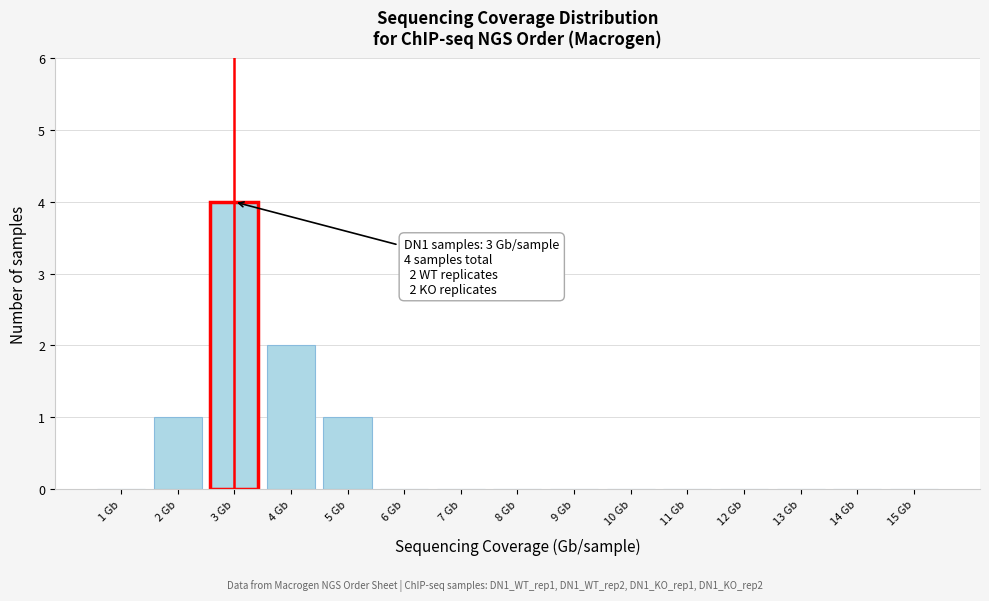

Reading left to right, transcribe all the data shown in this chart.

1 Gb=0	2 Gb=1	3 Gb=4	4 Gb=2	5 Gb=1	6 Gb=0	7 Gb=0	8 Gb=0	9 Gb=0	10 Gb=0	11 Gb=0	12 Gb=0	13 Gb=0	14 Gb=0	15 Gb=0